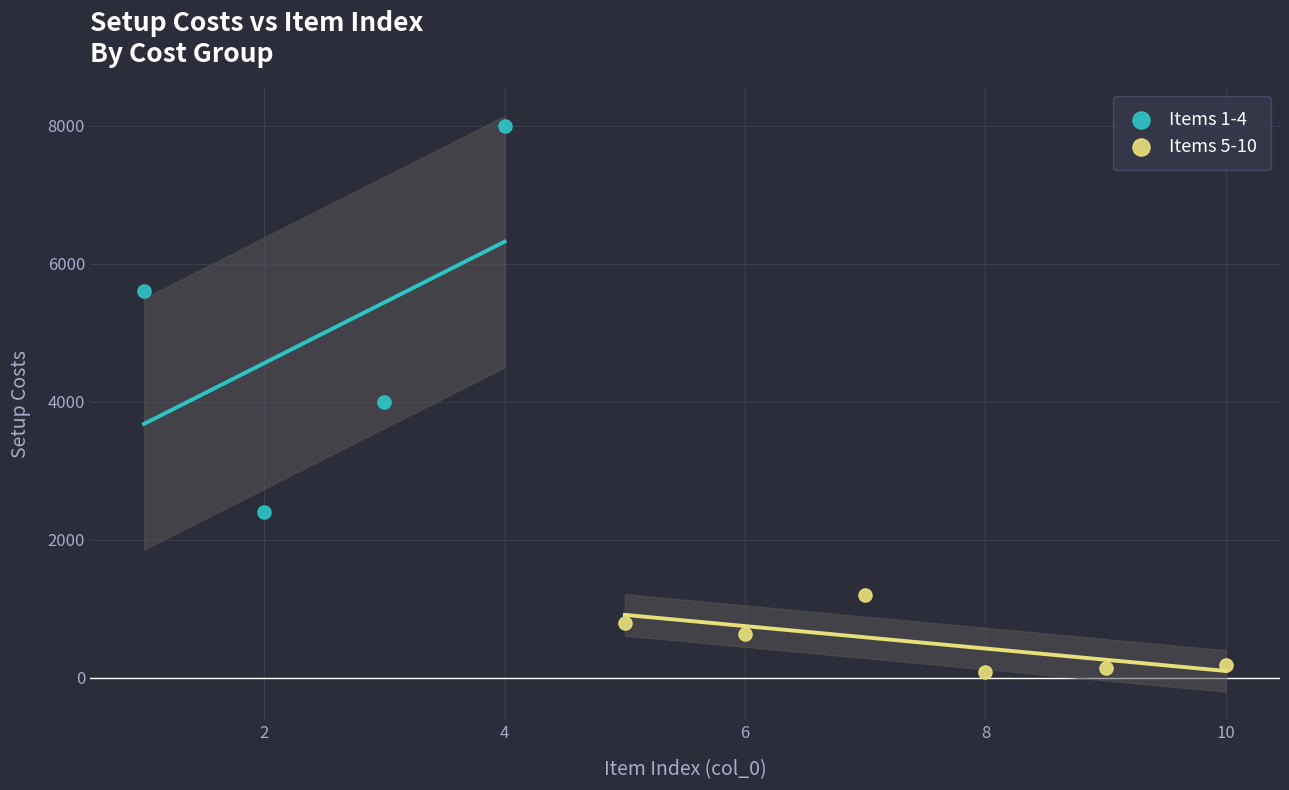

Which series contains the lowest Y value?

Items 5-10